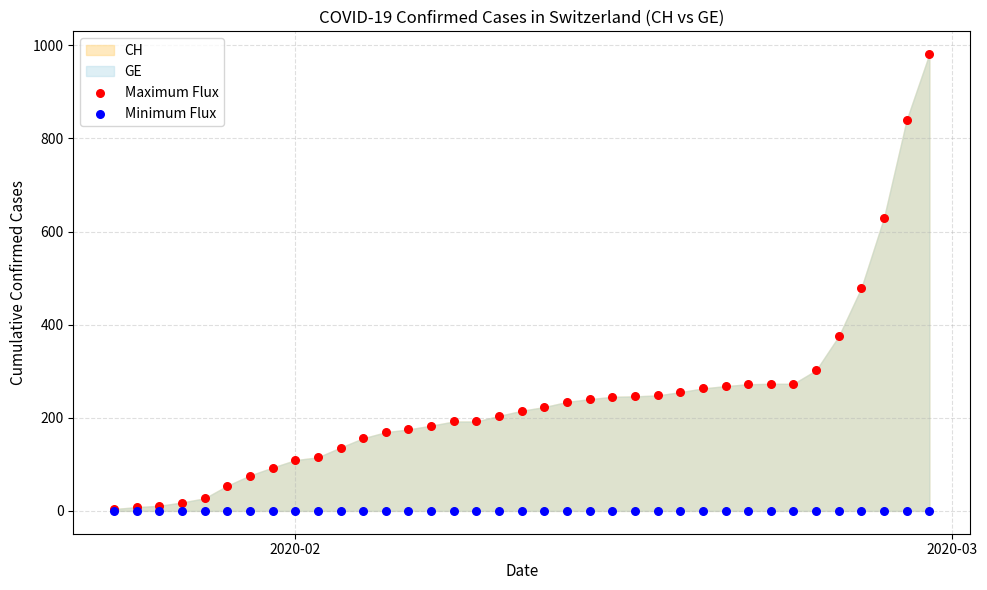

Across all series, what Y value is closest to 490?

479